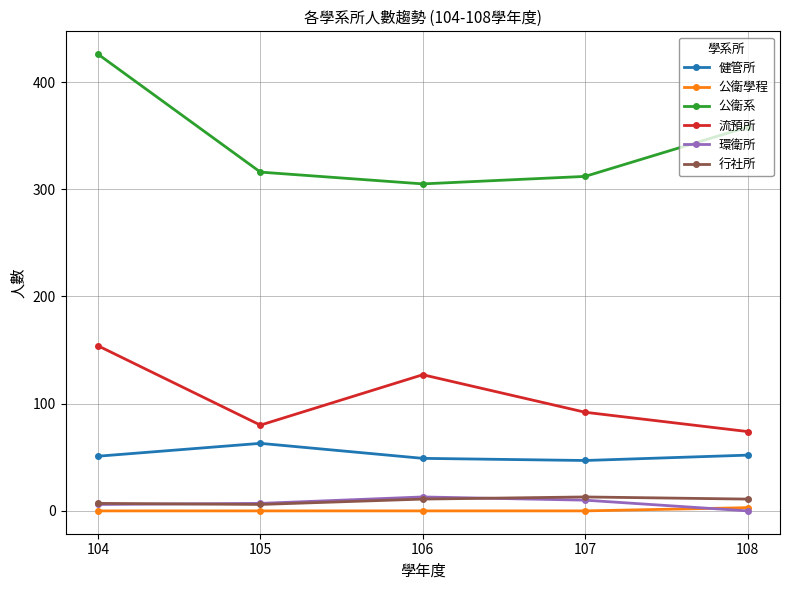

What value does the 行社所 series have at 106?

11